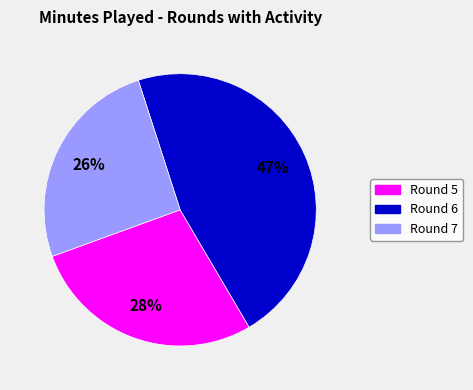

Is there a majority slice in this chart?

No